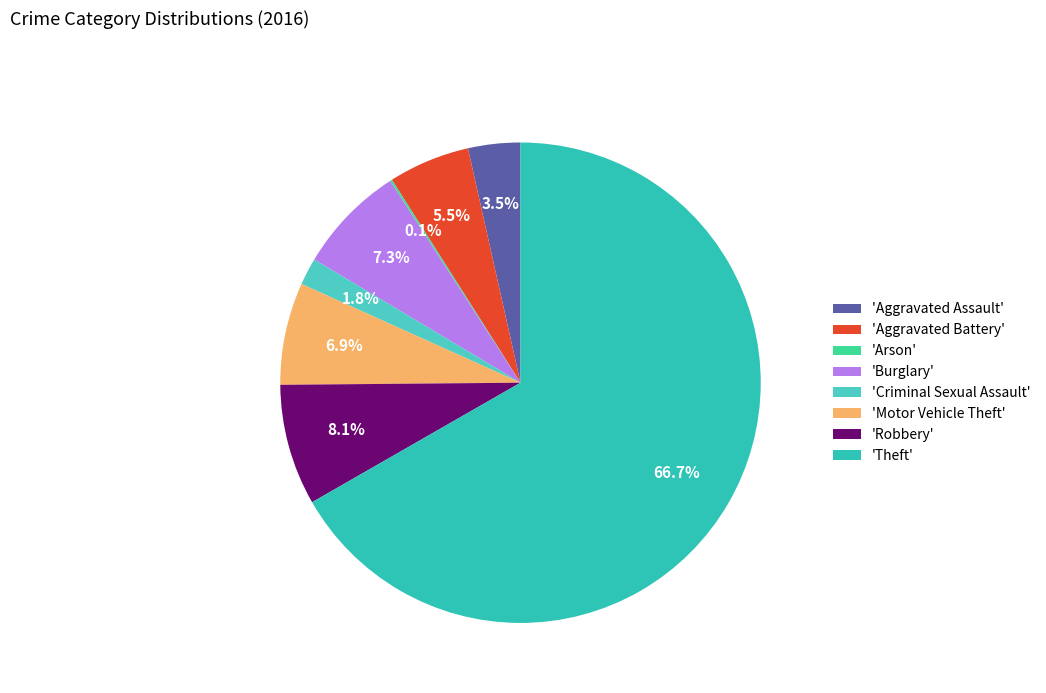

Which category has the biggest portion of the pie?

'Theft'